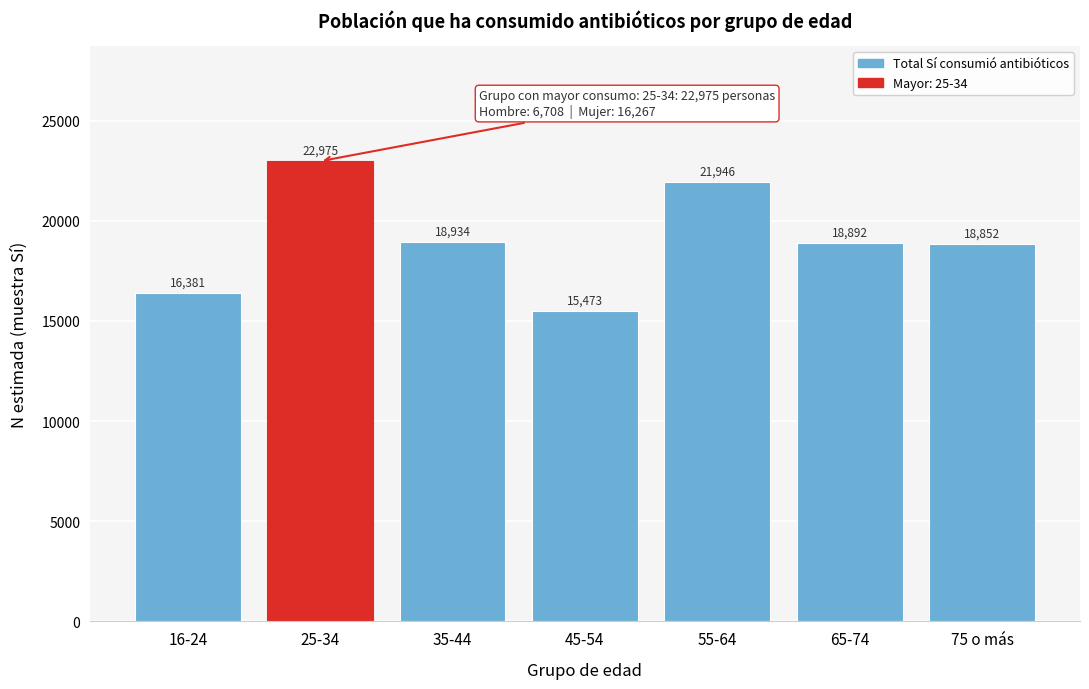

Reading left to right, list all the values displayed in this chart.

16381	22975	18934	15473	21946	18892	18852